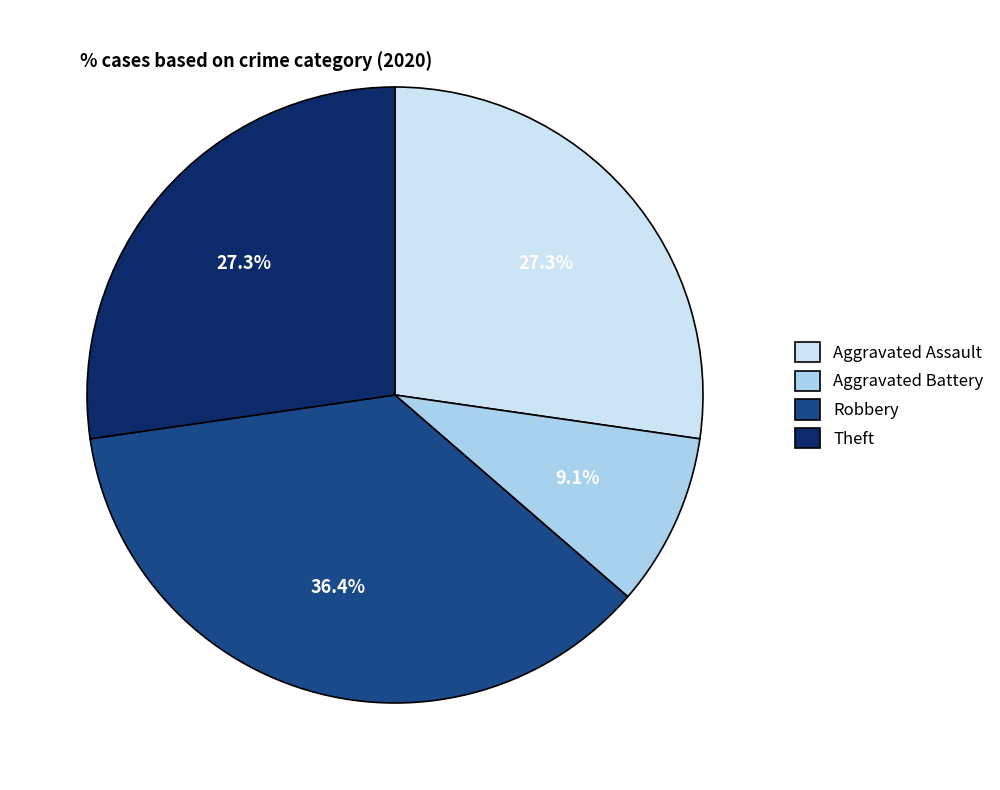

Is Aggravated Battery the majority of the pie?

No